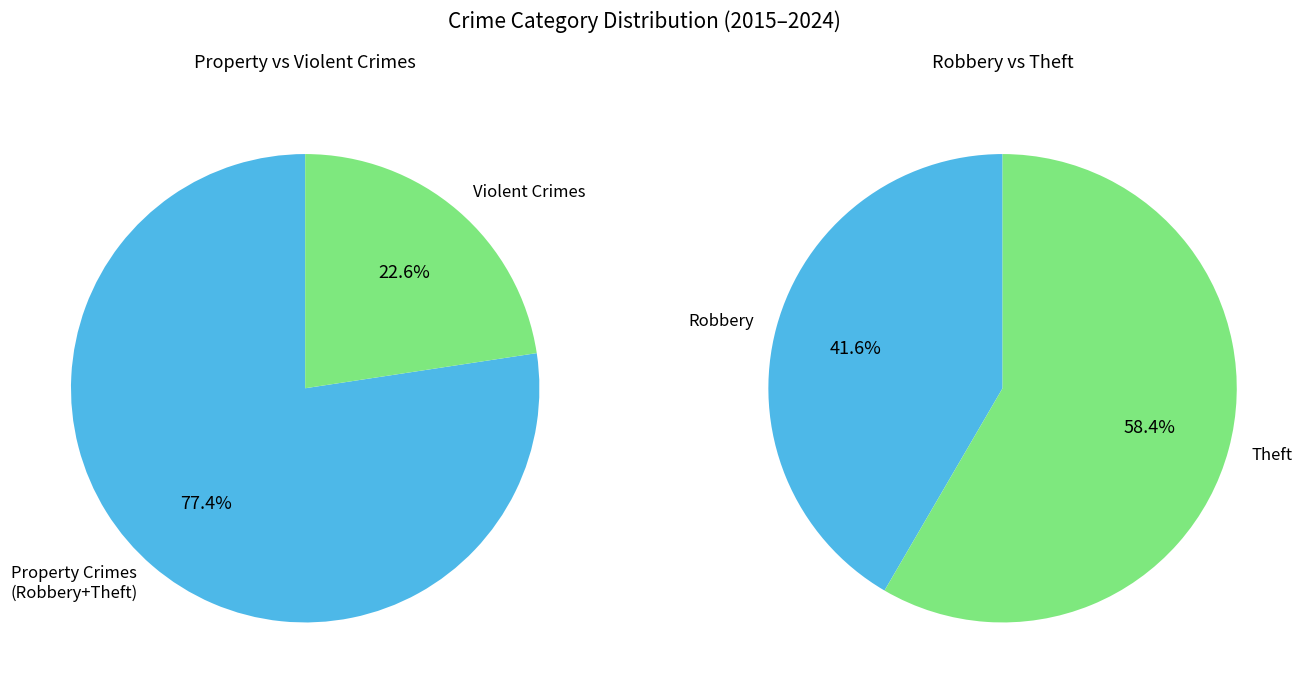

Is it true that 1 is 37% of the pie?

False